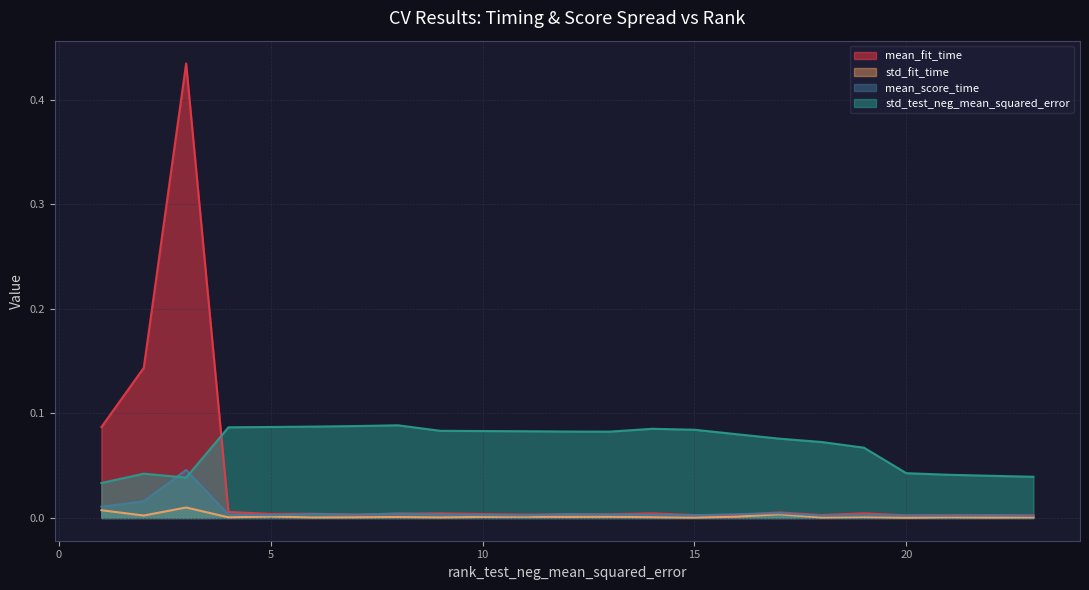

Does the chart display data point markers on the line(s)?

No